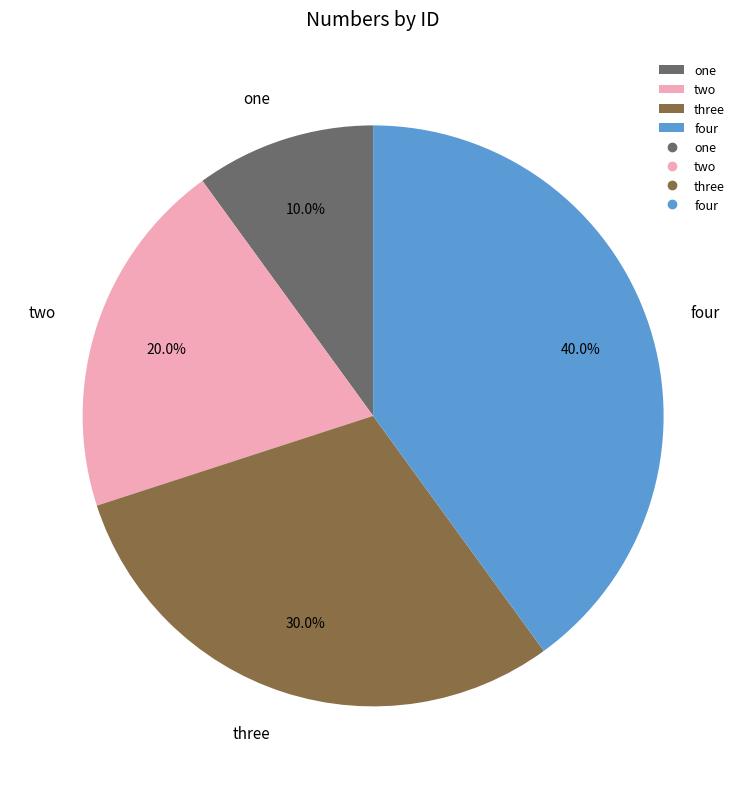

Is the sum of two and one greater than half?

No